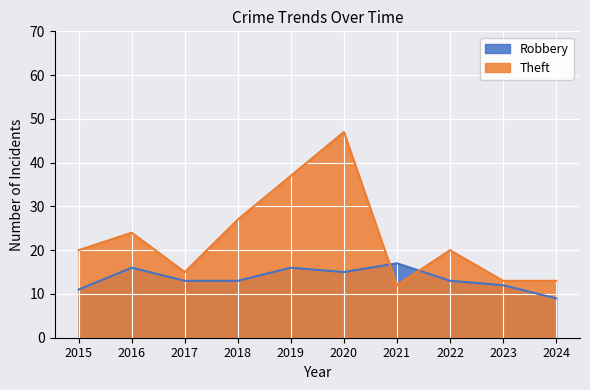

The value of Theft at 2018 is 27. True or false?

True